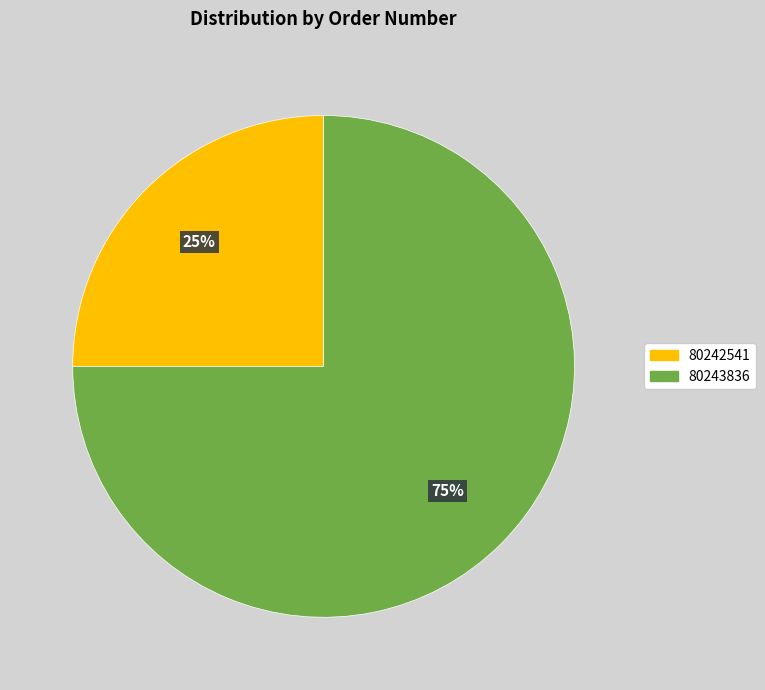

What is the largest slice in the pie chart?

80243836